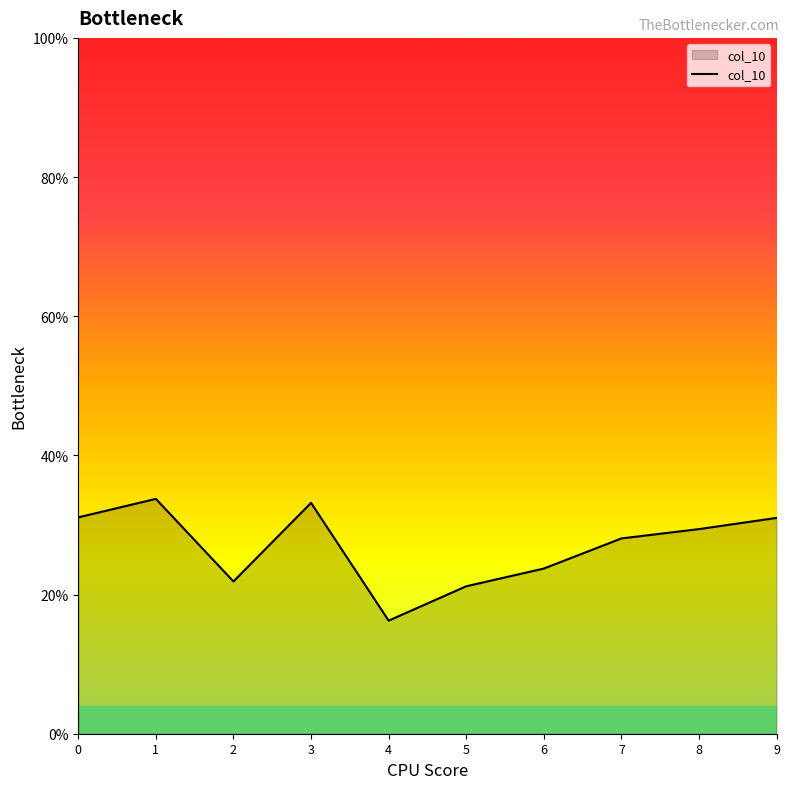

At which label is the value closest to 0?

4